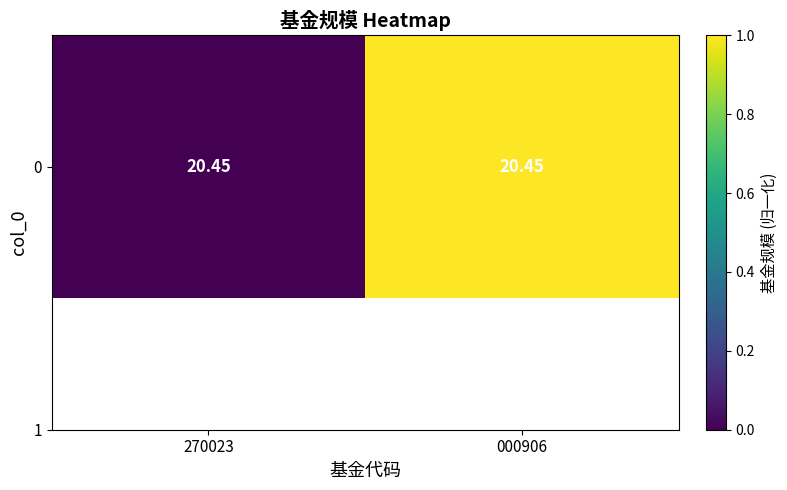

Which has a higher value, 000906 or 270023?

000906